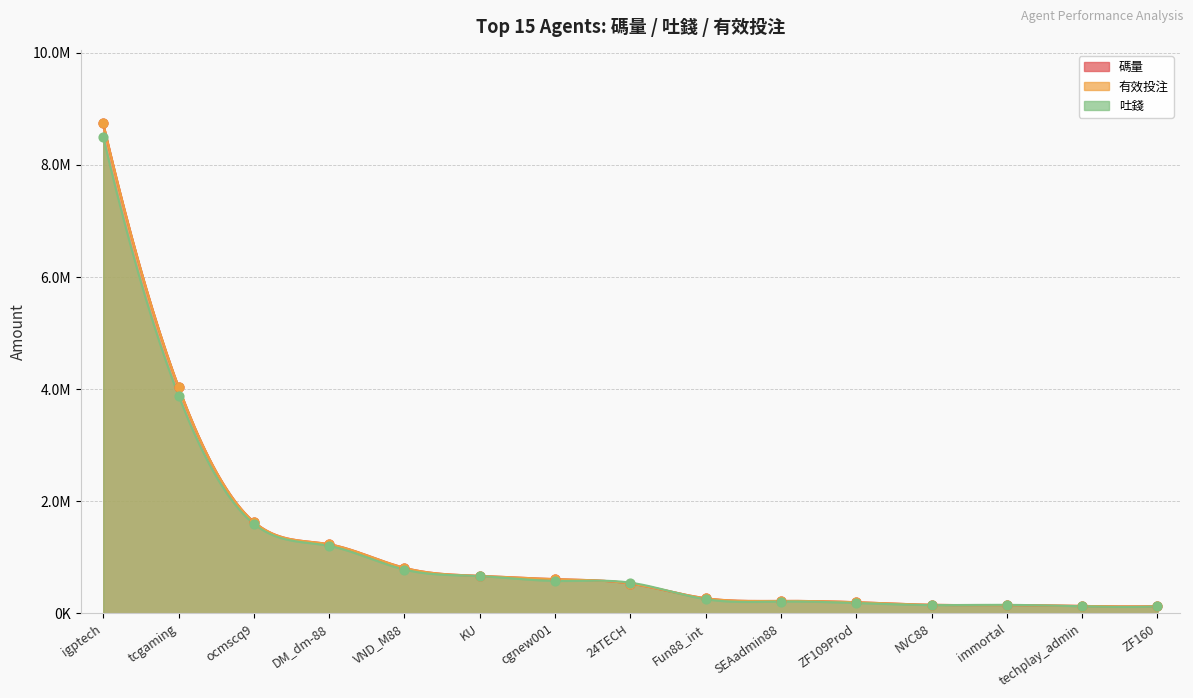

Which series has the largest total across all categories?

碼量